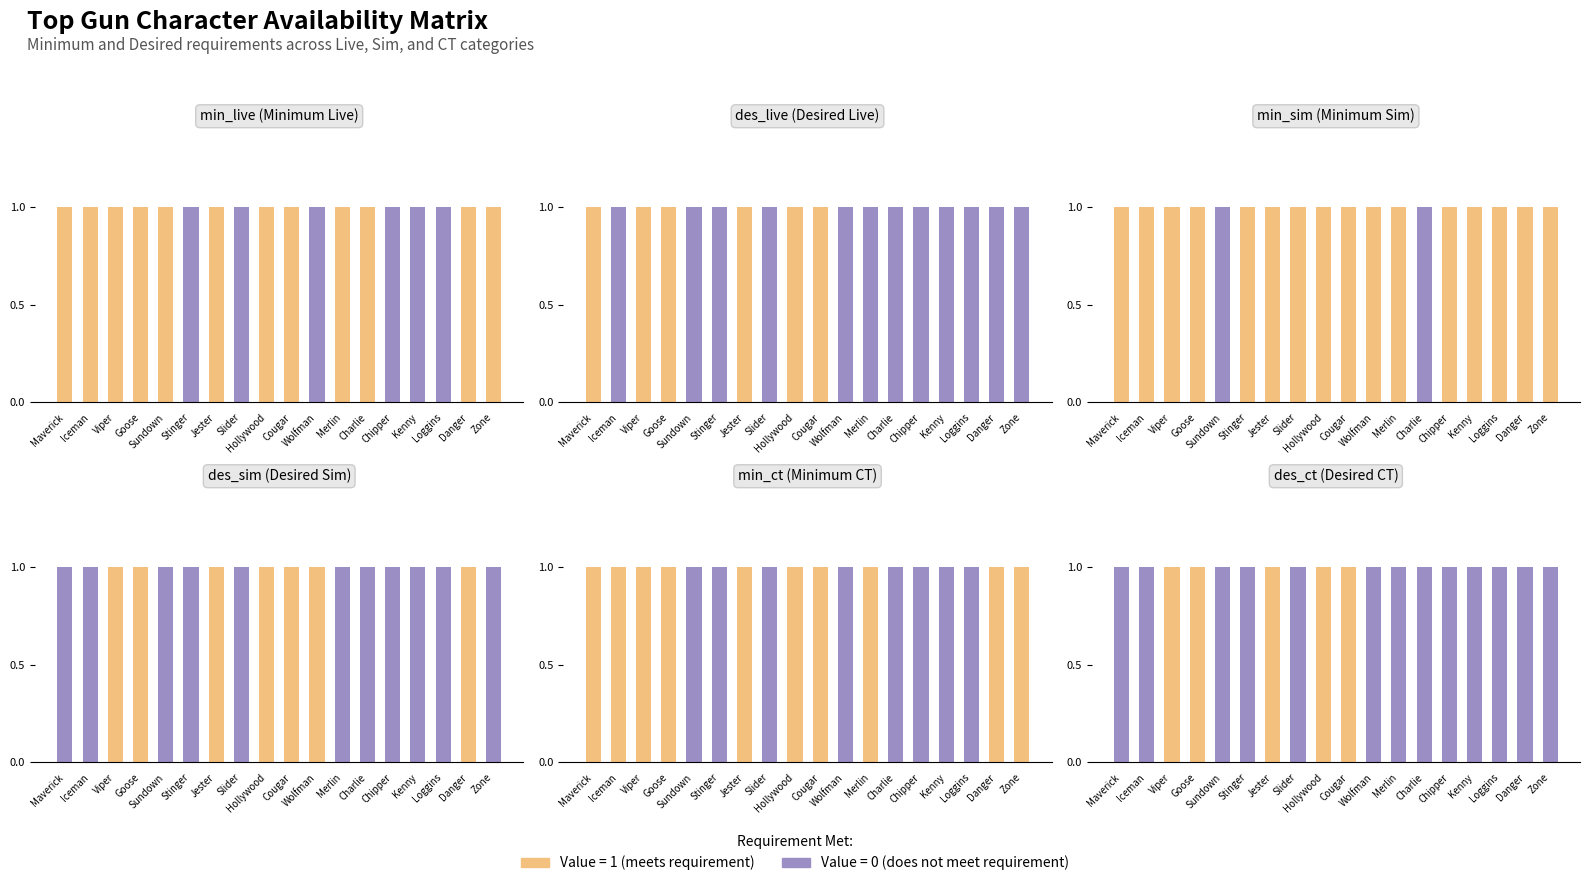

Where is No (=0) nearest to the value 0?

Viper